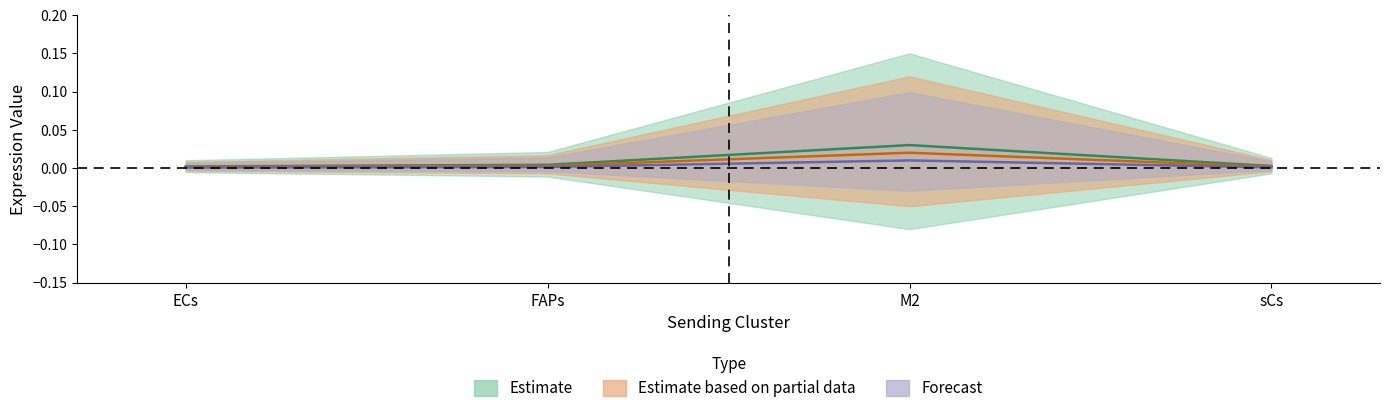

Rank the series at FAPs from lowest to highest value.

Ligand derived specificity of average expression value, Ligand average expression value, Ligand total expression value